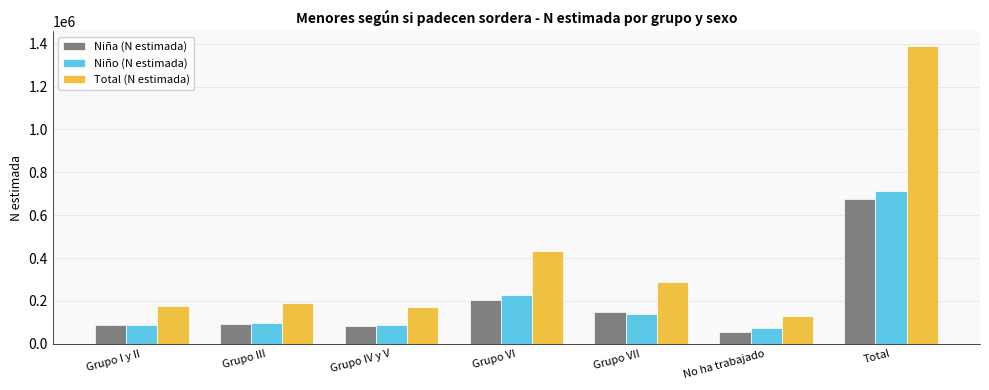

How many categories are shown in the chart?

7